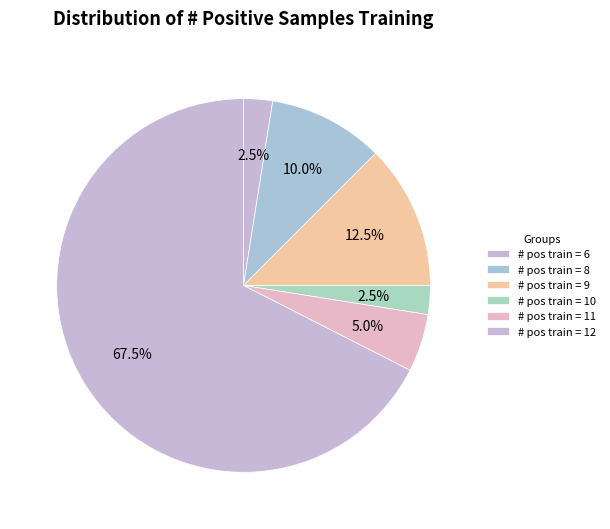

Count the number of slices in the pie.

6